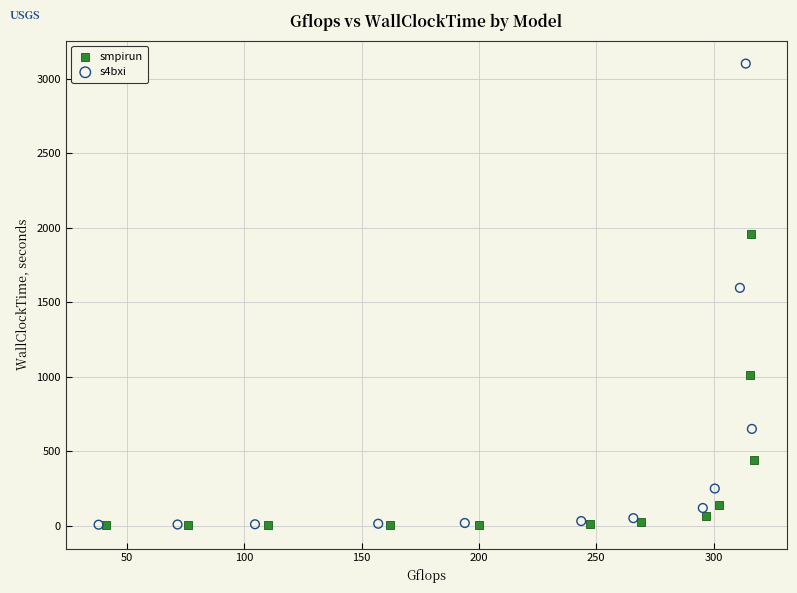

Which series reaches the maximum Y coordinate?

s4bxi